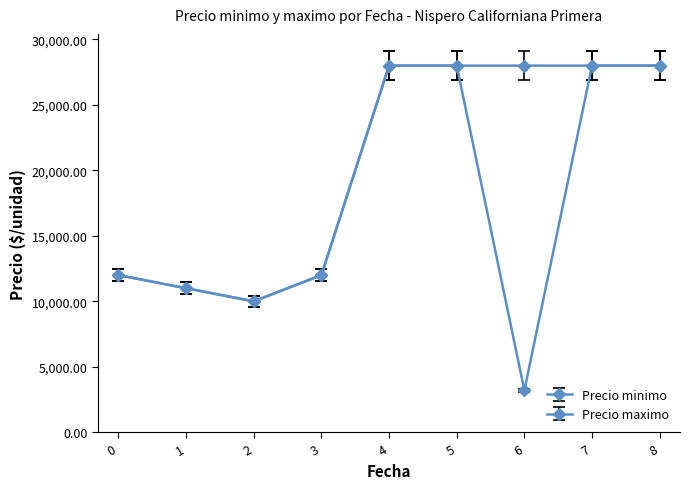

Count the number of data series in this chart.

2